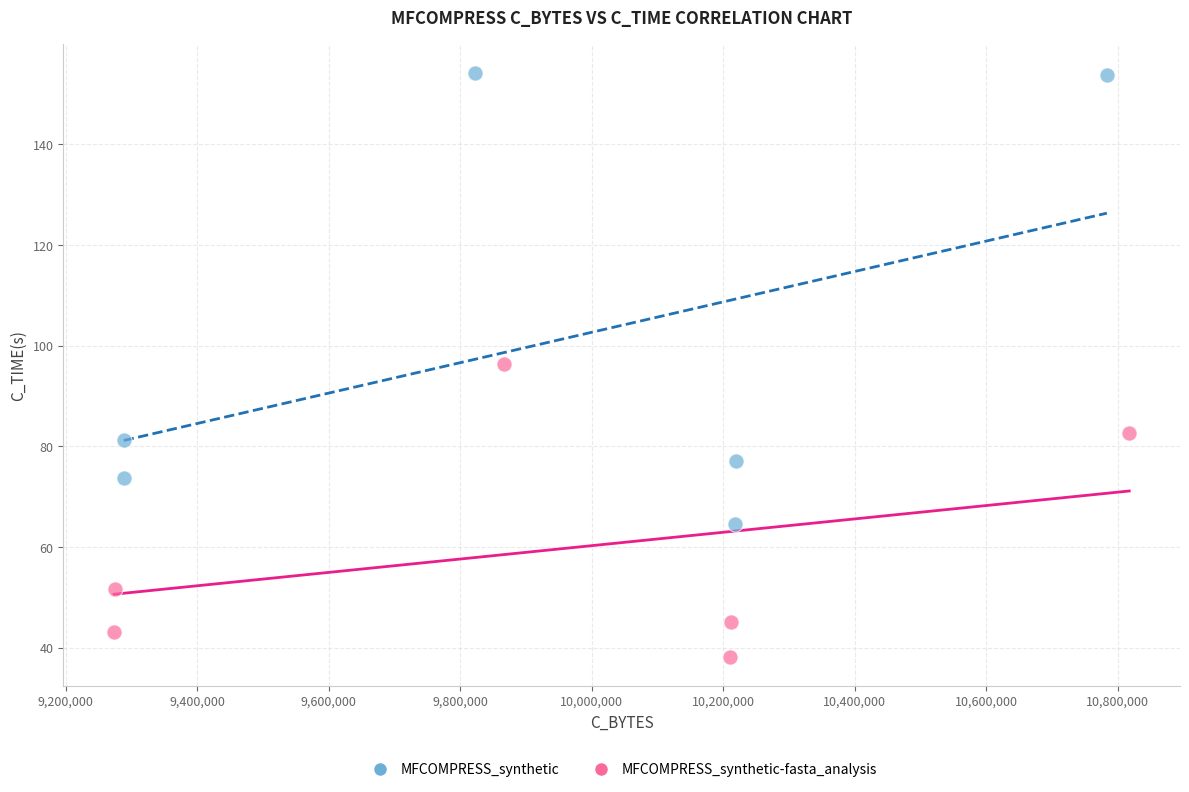

Which series reaches the maximum Y coordinate?

MFCOMPRESS_synthetic